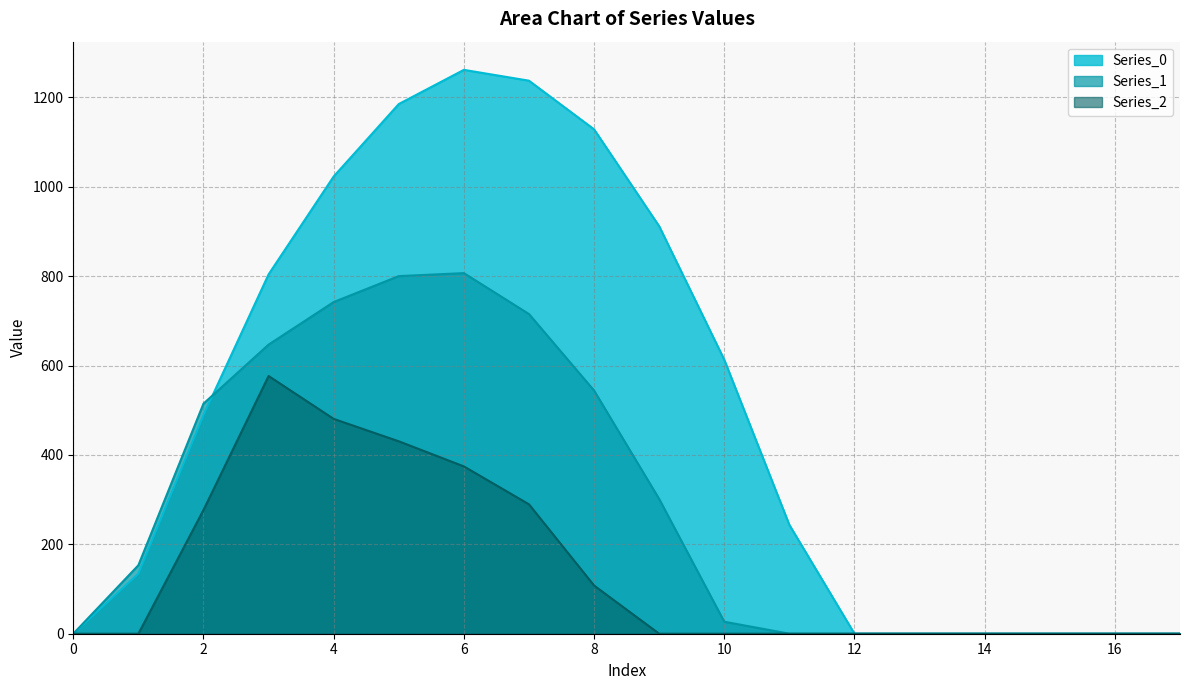

Which series has the largest total across all categories?

Series_0